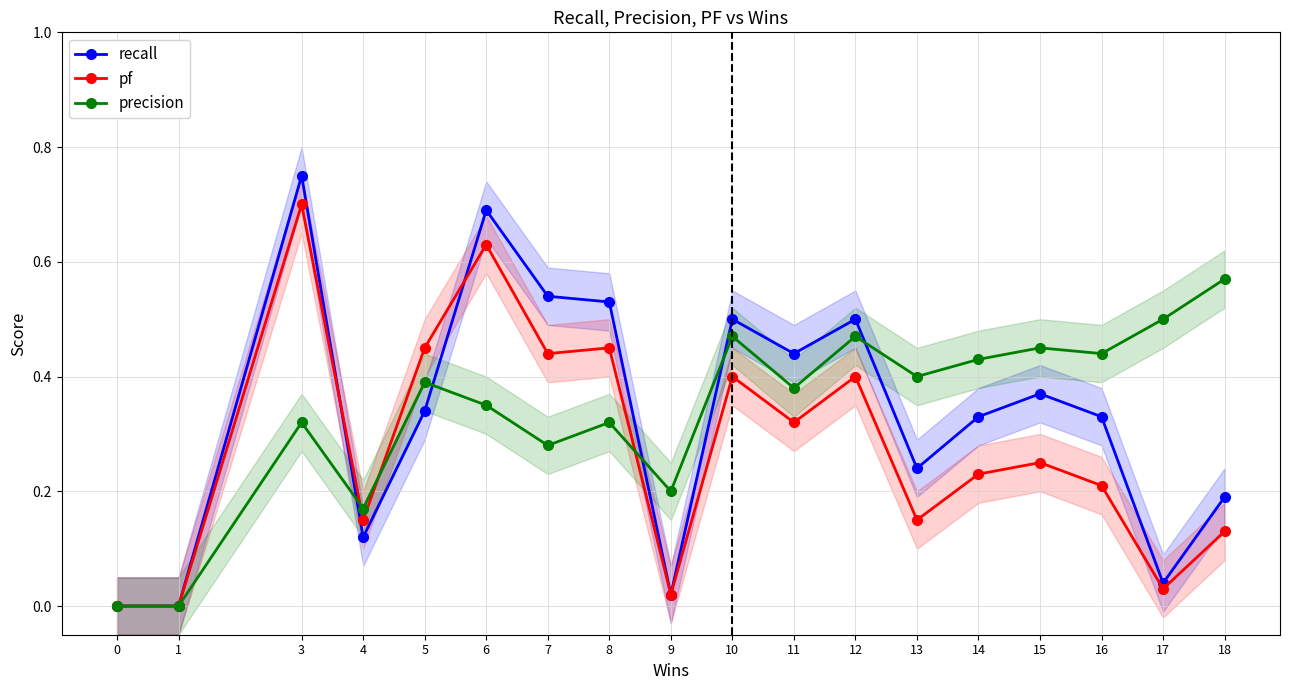

What is the average value of the precision series?

0.3